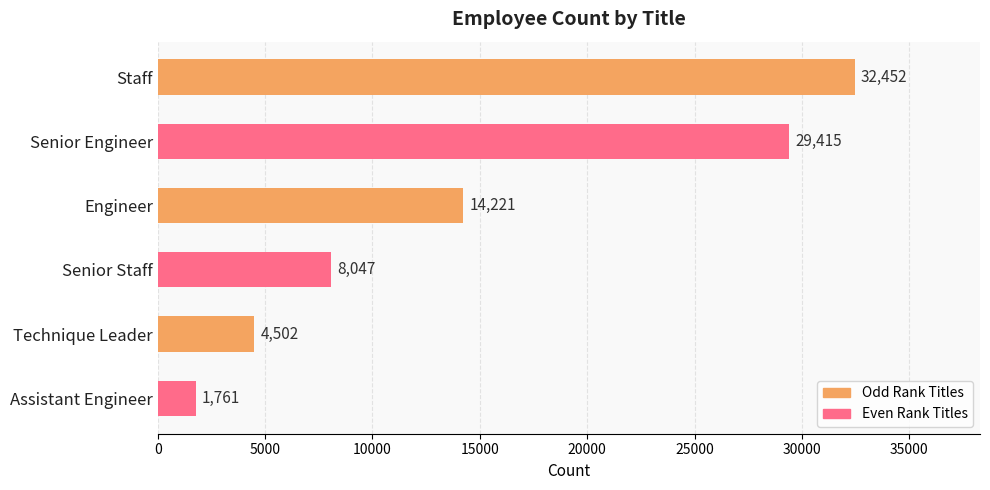

How many categories are shown in the chart?

6